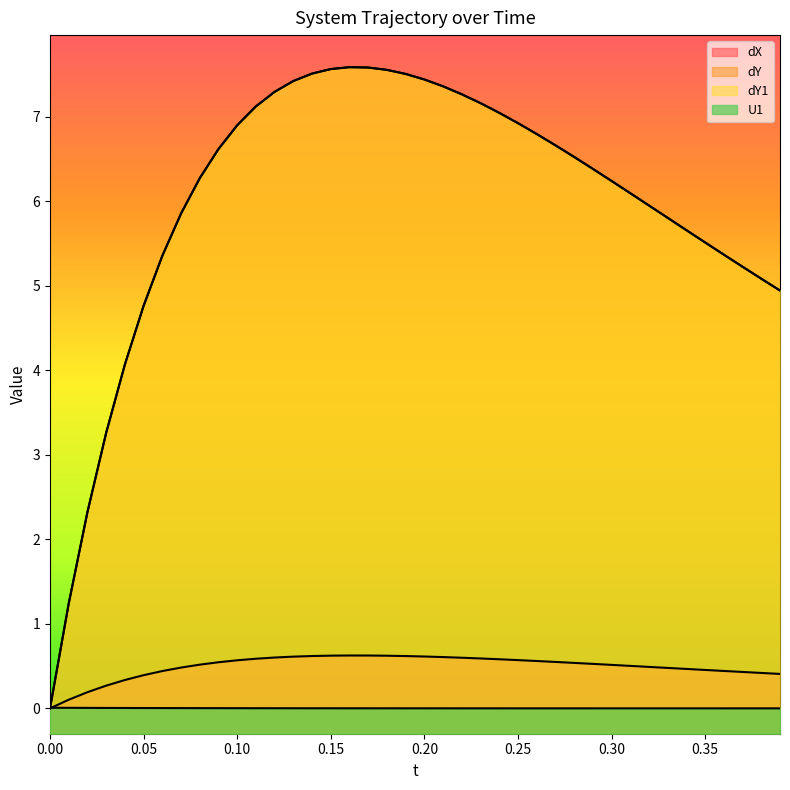

What is the value of the dY1 point at the 26th from the left?

6.9